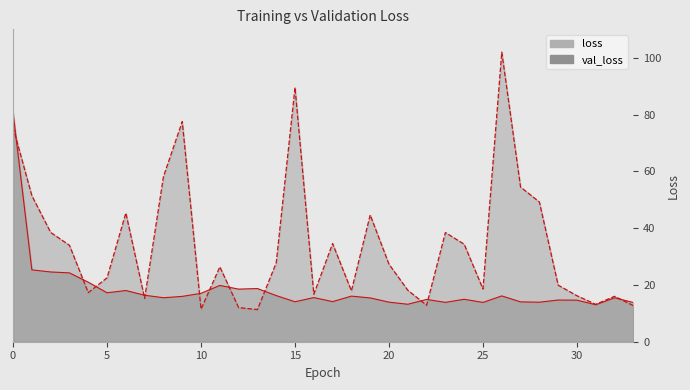

At which category does val_loss reach its first local valley?

4